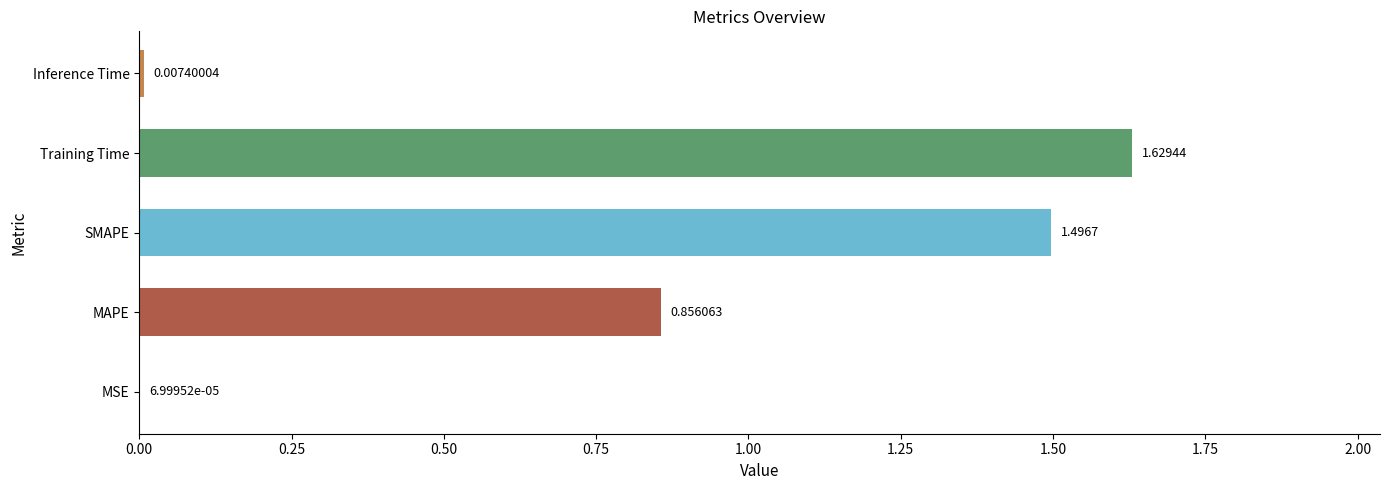

Where is the data nearest to the value 0?

MSE